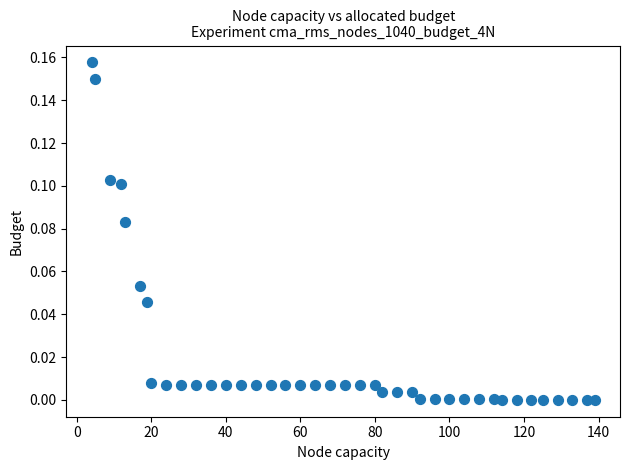

What is the range of X values (max minus min)?

135.0